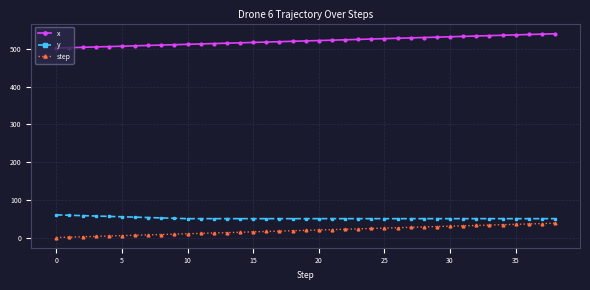

What is the difference between the maximum and minimum values in the y series?

10